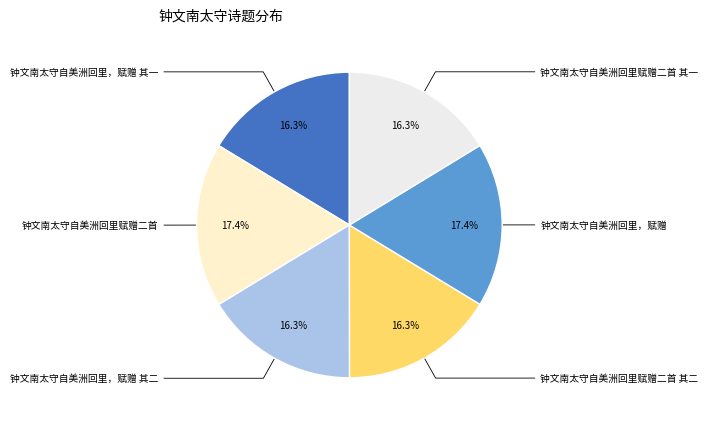

How many slices are in this pie chart?

6